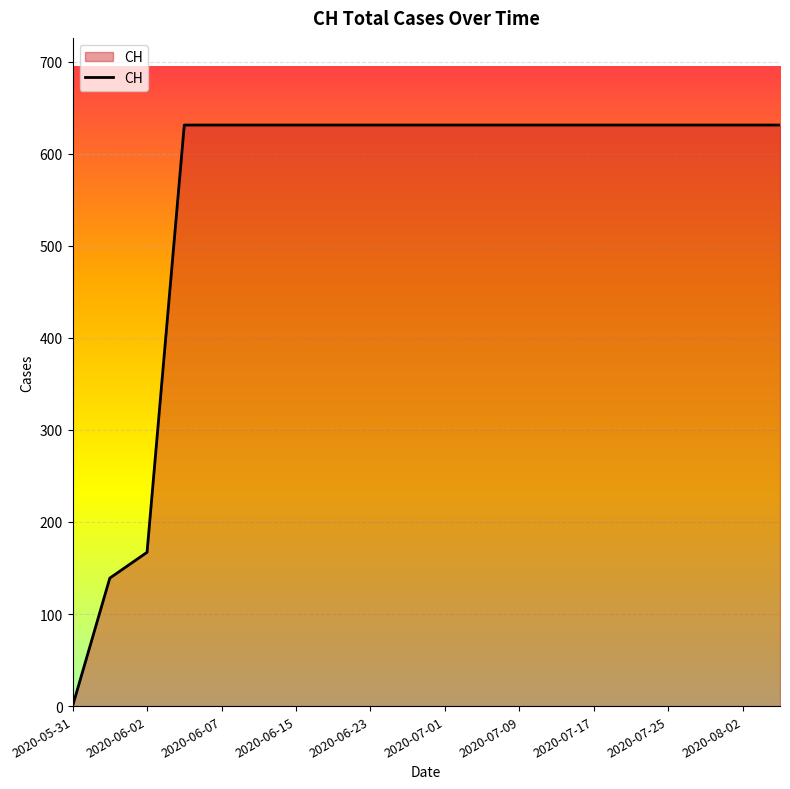

What is the difference between the maximum and minimum values?

631